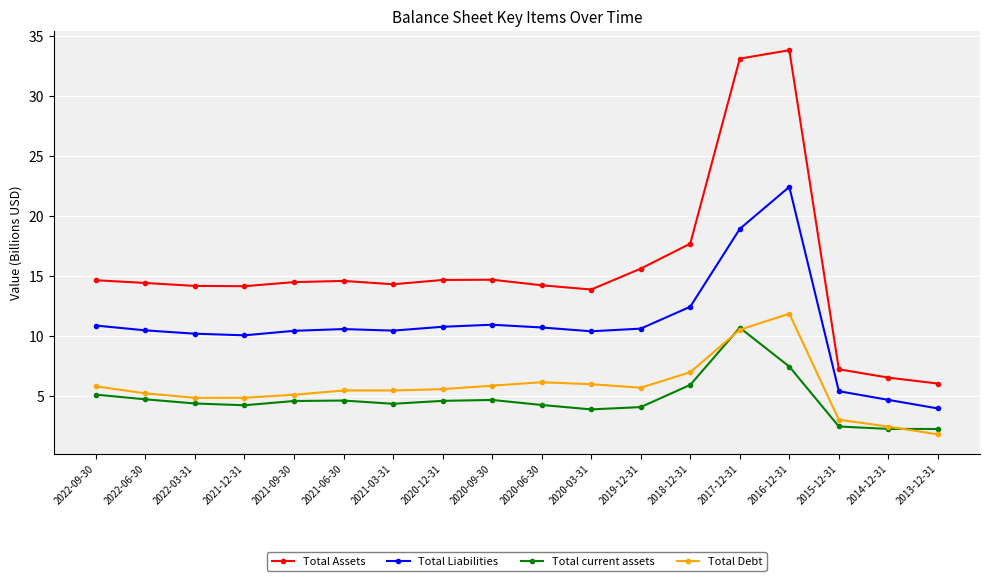

Which series has the largest total across all categories?

Total Assets